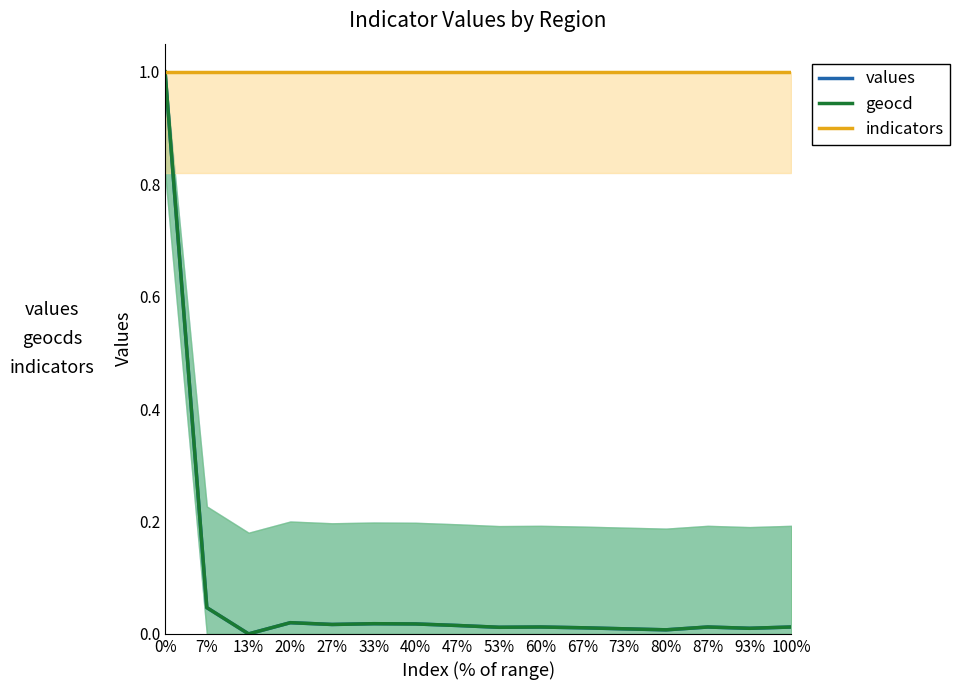

How many lines are shown in the chart?

3